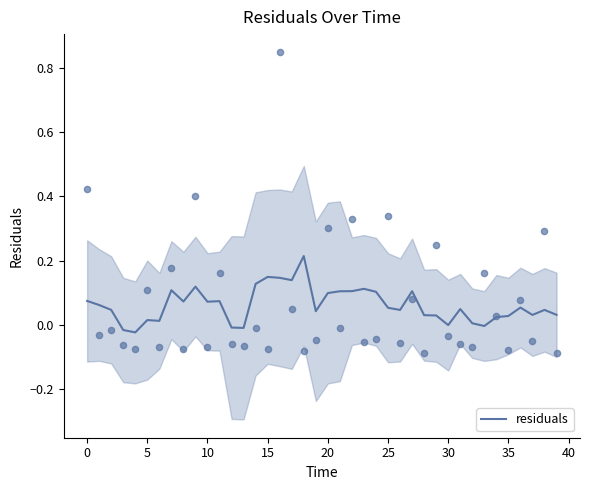

Between 33 and 14, which is larger?

14